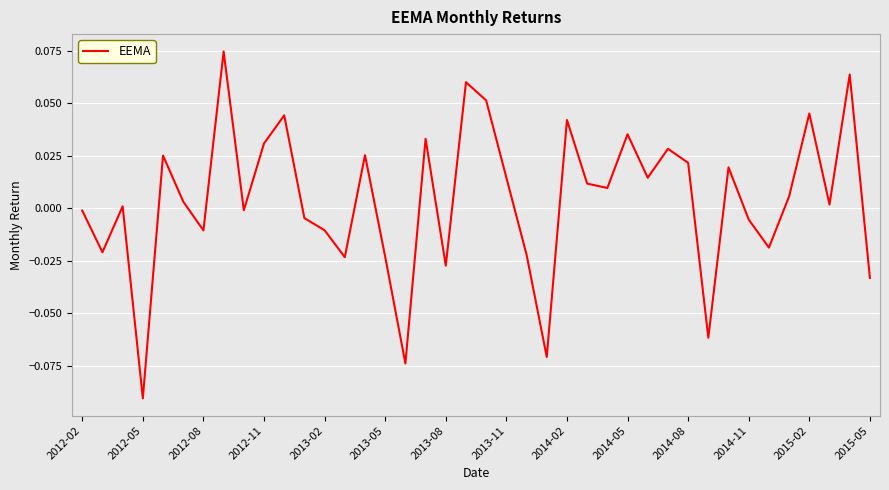

Which category has the lowest value across all series?

2012-05